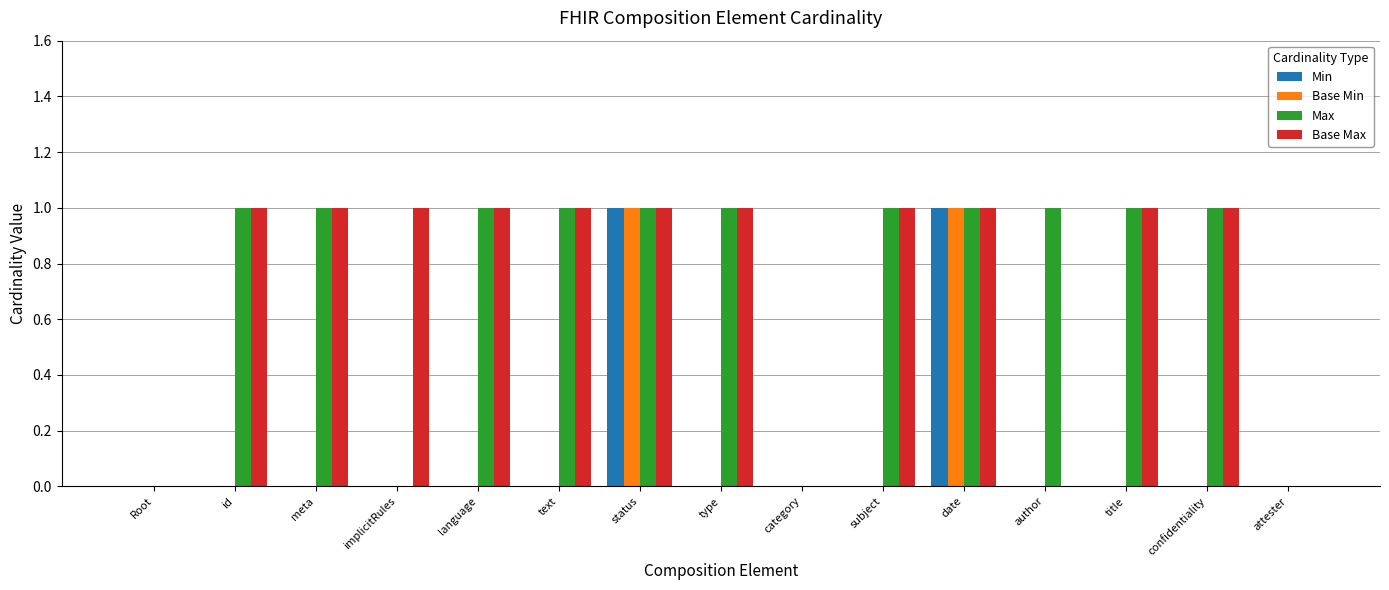

What are all the series names shown in the legend?

Min, Base Min, Max, Base Max